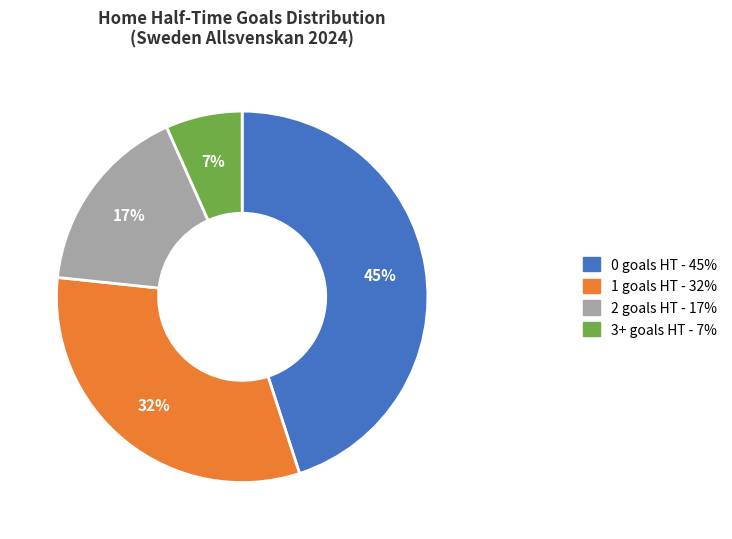

To the nearest percent, what is the difference between the 2 and 0 slice percentages?

28%